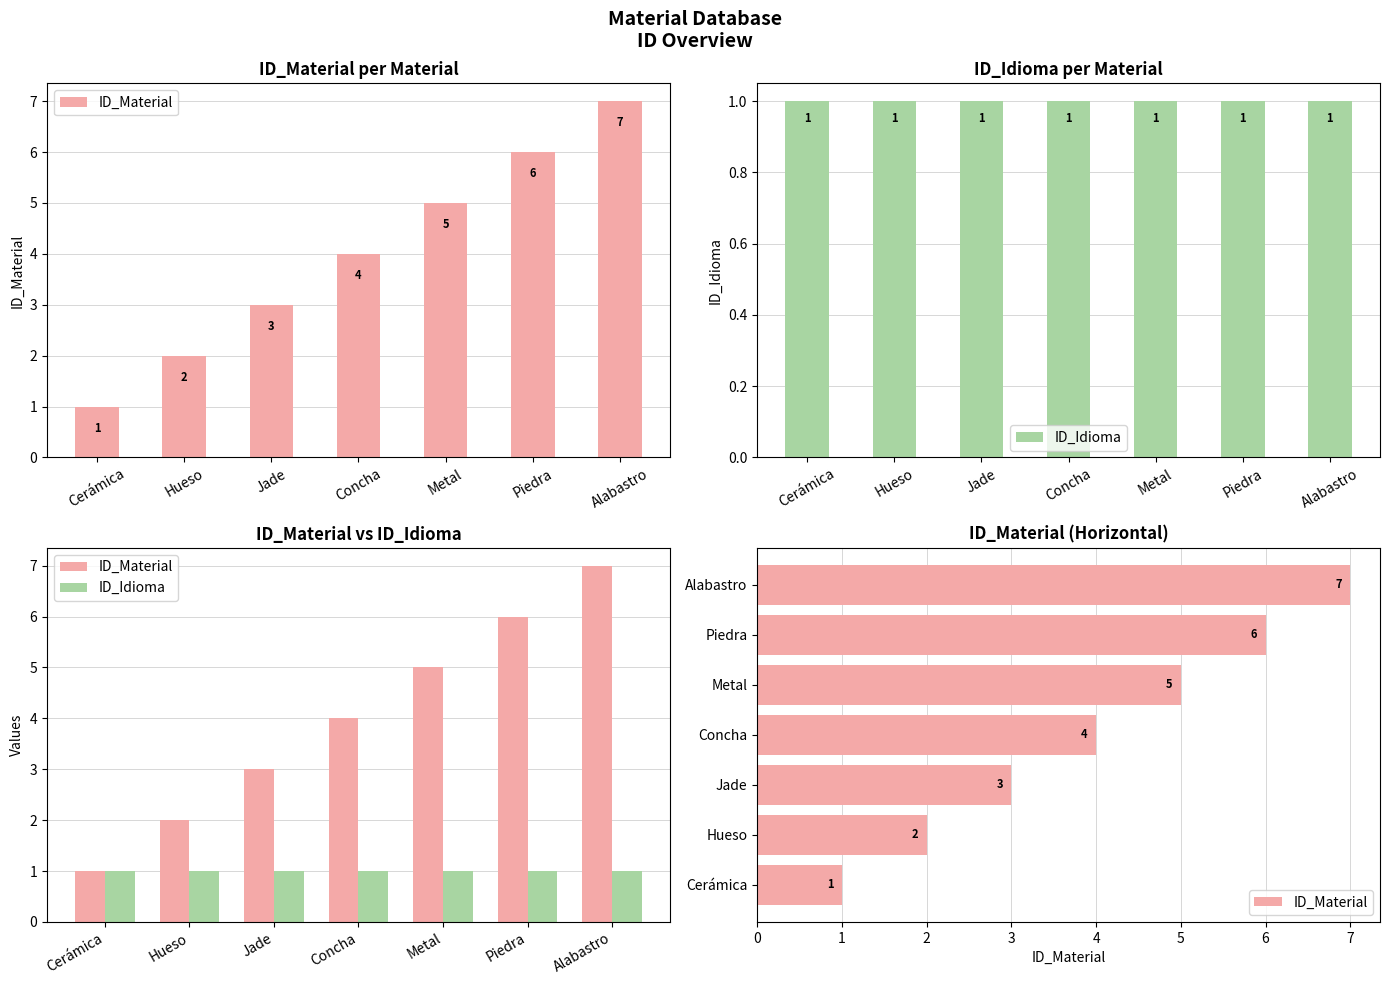

What is the difference between the highest and lowest values at Jade?

2